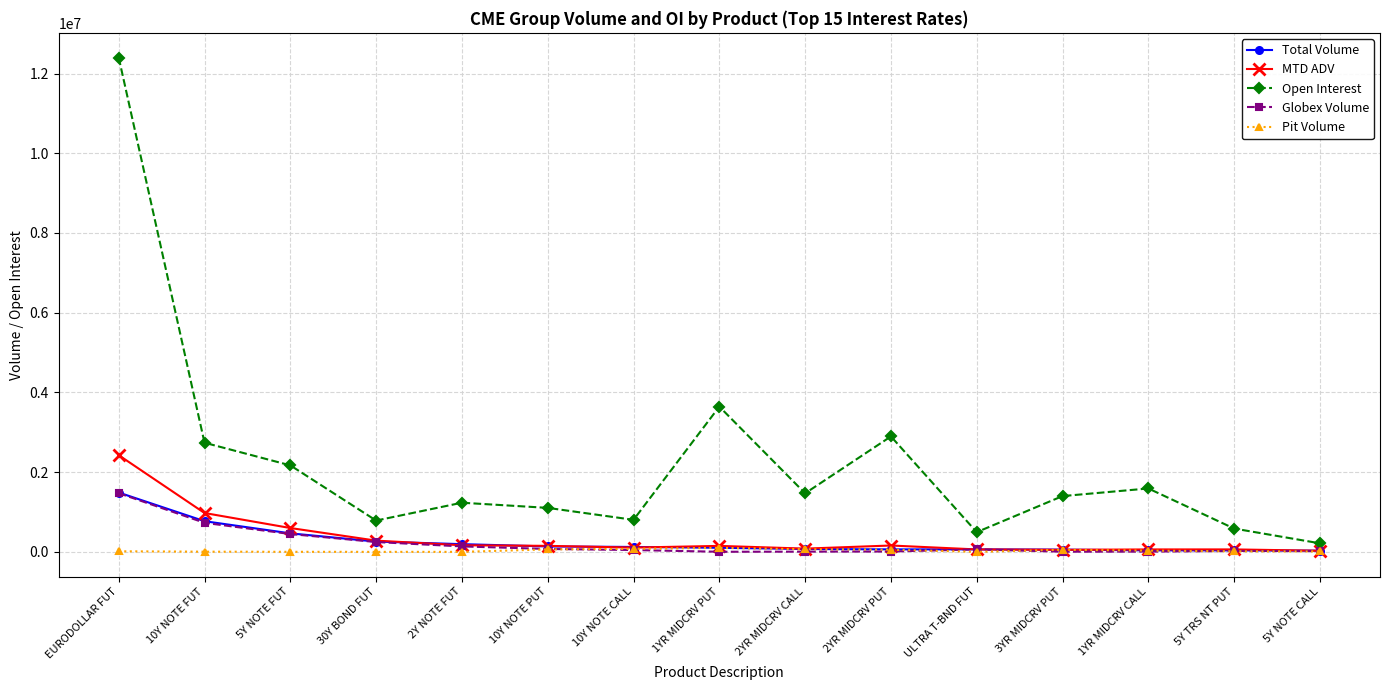

Which series has the largest total across all categories?

Open Interest